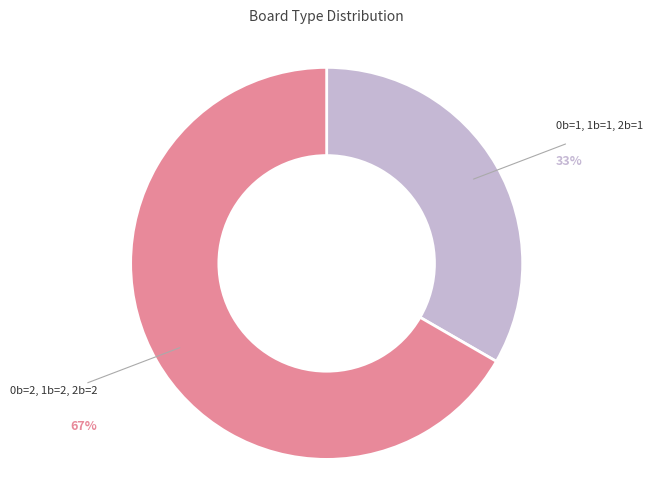

Is there any slice that represents more than half of the pie?

Yes